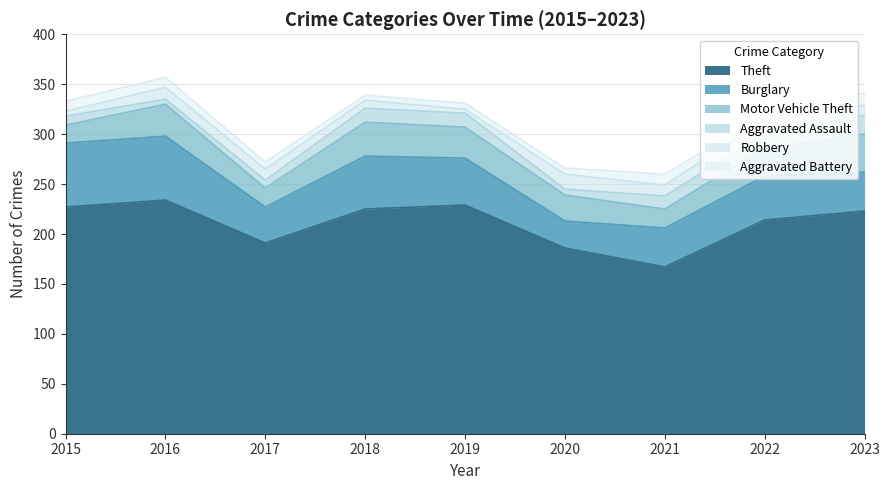

What is the difference between the maximum and minimum values in the Motor Vehicle Theft series?

20